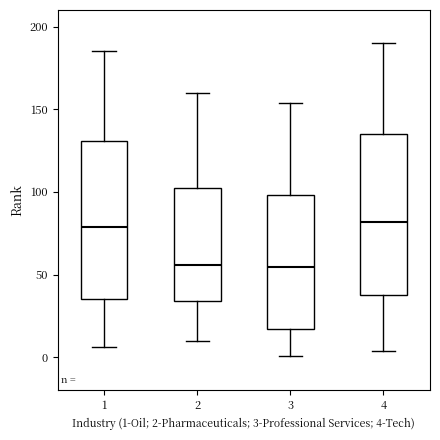

Reading left to right, read every box against the y-axis: the position of its median line, the range the box covers, and the ends of its whiskers. The values are not printed on the chart, so give them approximately, as read against the axis.

1: median 80, box 35 to 130, whiskers 5 to 185
2: median 55, box 35 to 100, whiskers 10 to 160
3: median 55, box 15 to 100, whiskers 0 to 155
4: median 80, box 40 to 135, whiskers 5 to 190